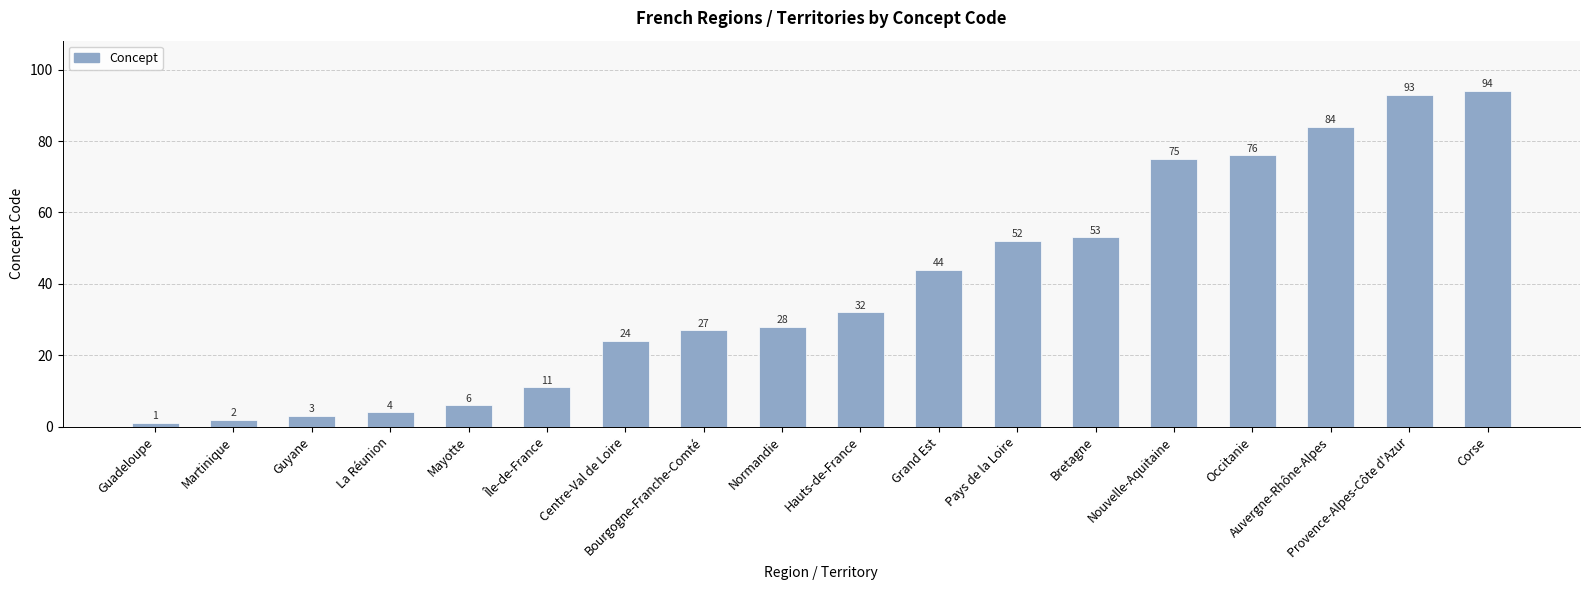

How many categories are shown in the chart?

18